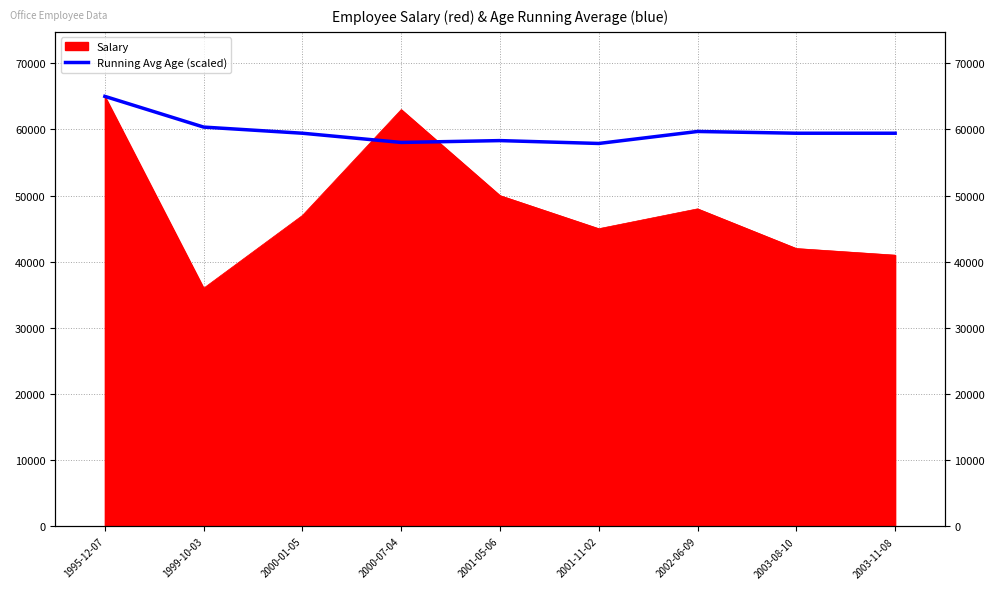

At which category does the chart reach its minimum across all series?

2001-11-02